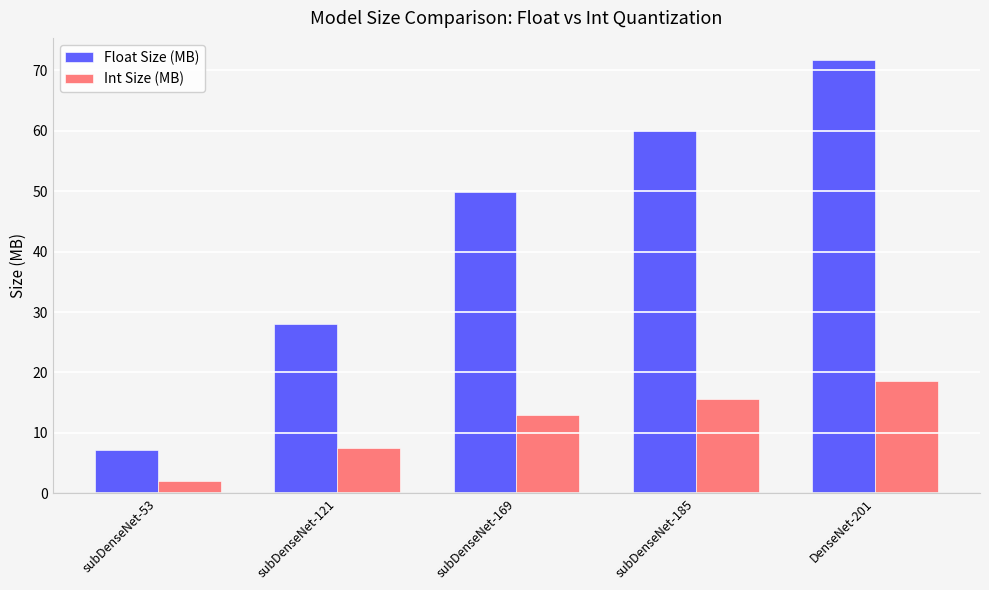

Which series has the largest total across all categories?

Float Size (MB)